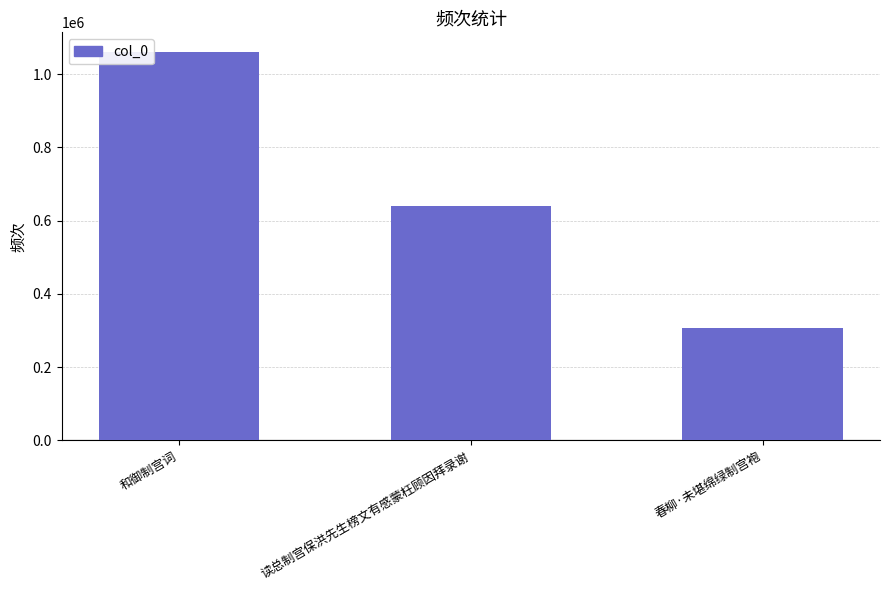

Read the value at 春柳·未堪绵绿制宫袍, to the nearest 50.

307350